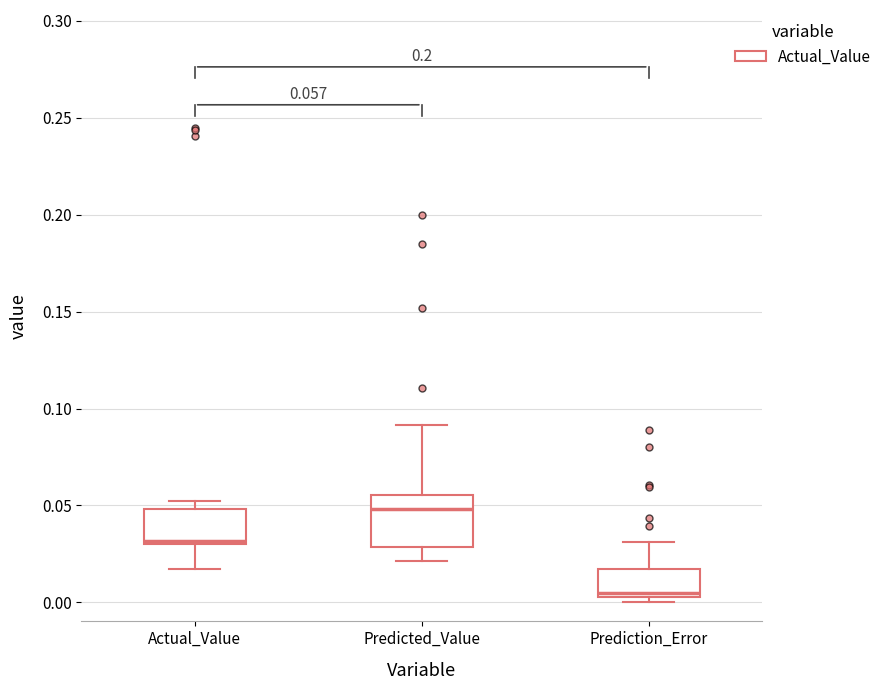

Which box is the tallest, from its lower edge to its upper edge?

Predicted_Value